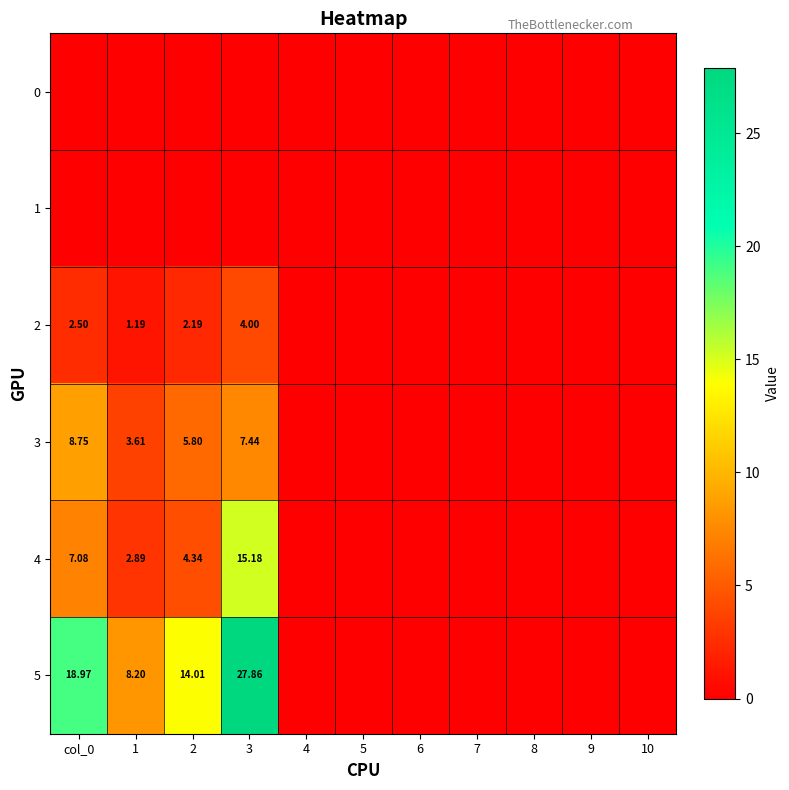

How many series are shown in this chart?

6